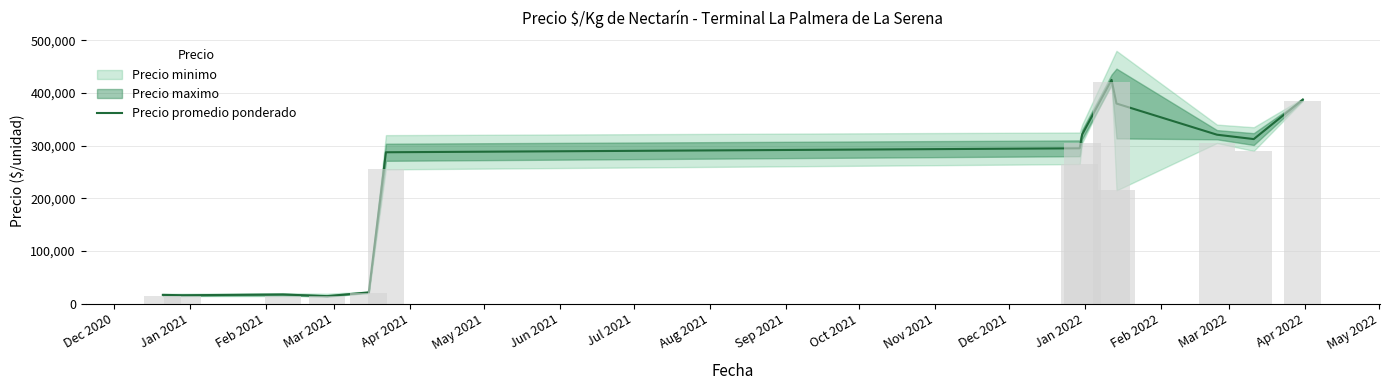

Does the chart contain any negative values?

No